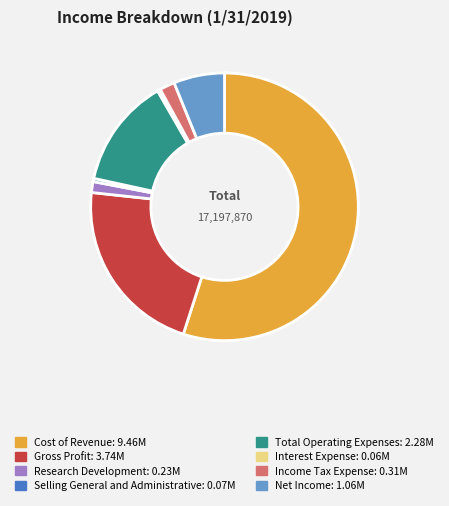

Between Interest Expense and Gross Profit, which is larger?

Gross Profit